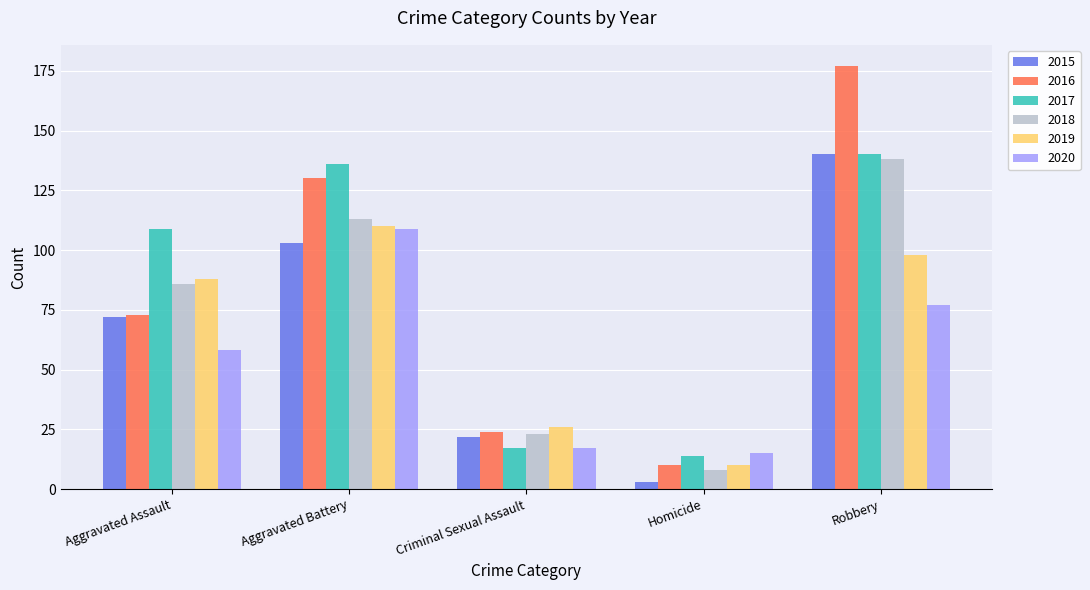

Is the value of 2020 at Aggravated Assault greater than the value of 2018 at Criminal Sexual Assault?

Yes